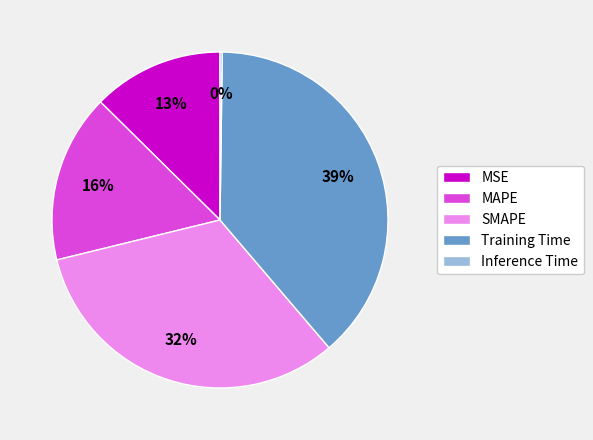

Which slice is the largest?

Training Time